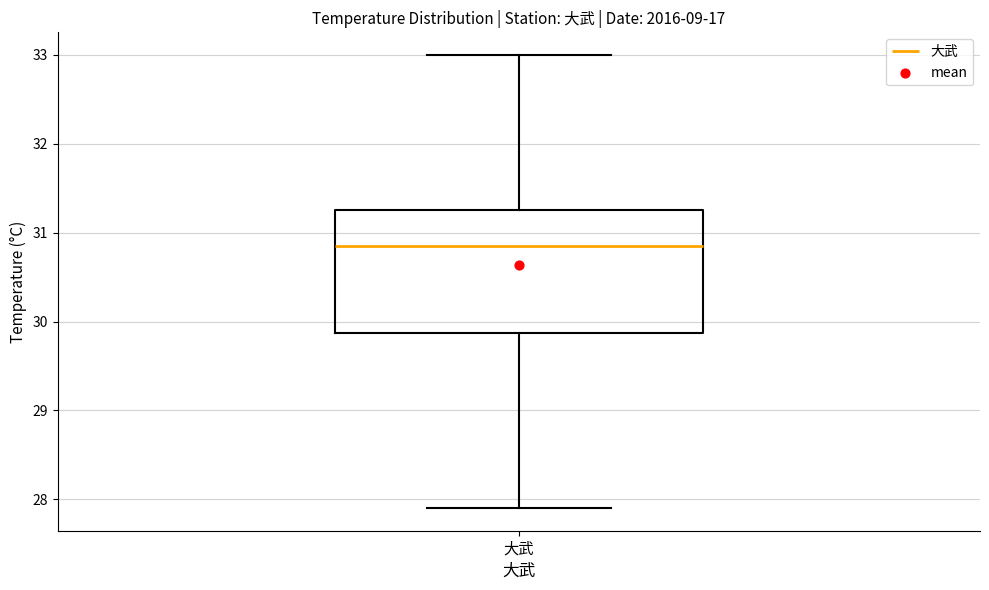

Where is the upper edge of the box for 大武 on the y-axis? The values are not printed on the chart, so give them approximately, as read against the axis.

31.3